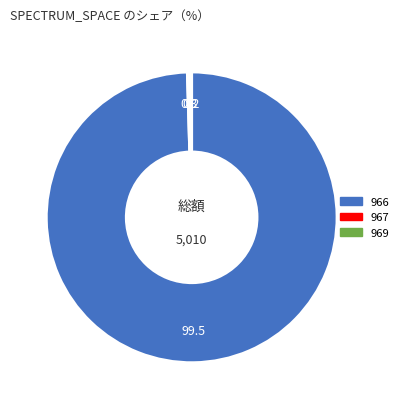

Does any single category account for the majority?

Yes